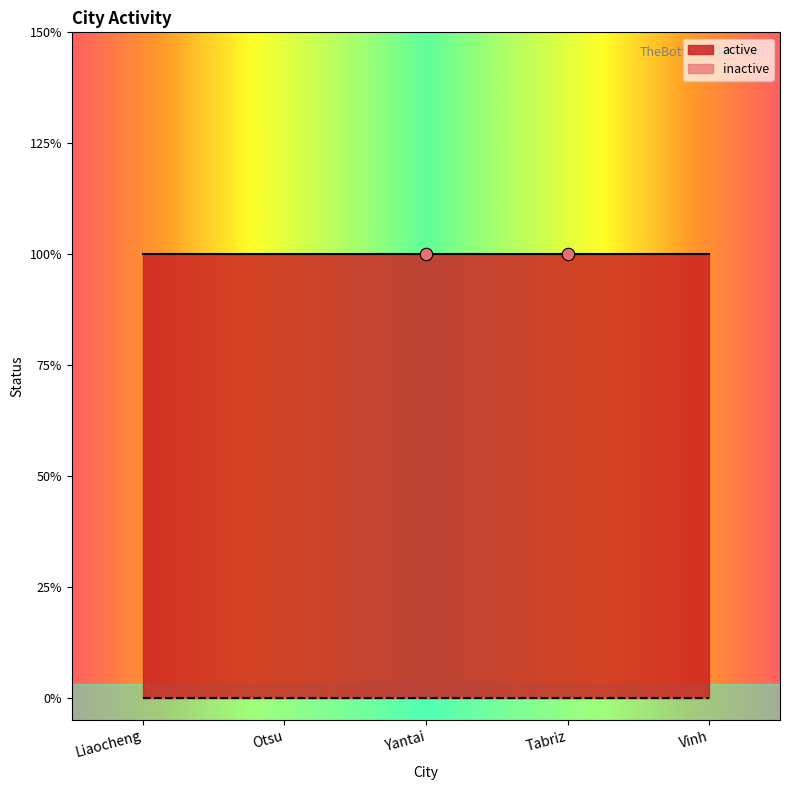

Which series contains the highest Y value?

active